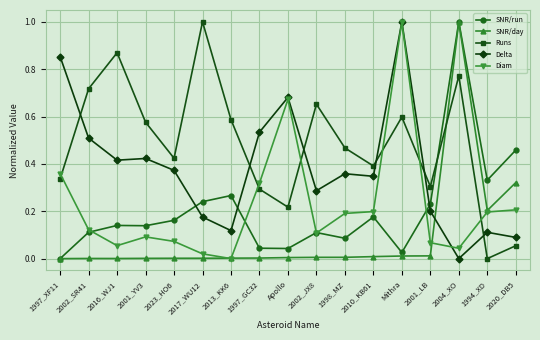

Which category has the highest value in the SNR/run series?

2004_XO